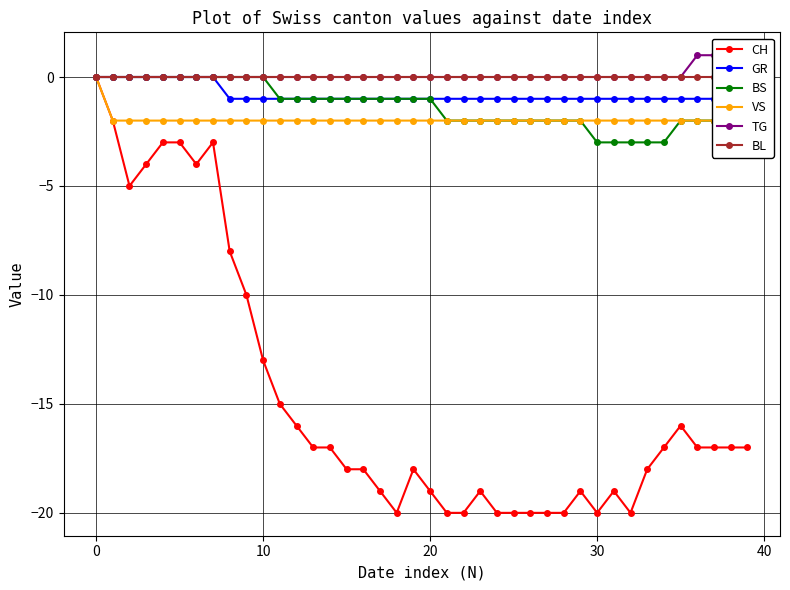

Between 25 and 14, which is larger?

14